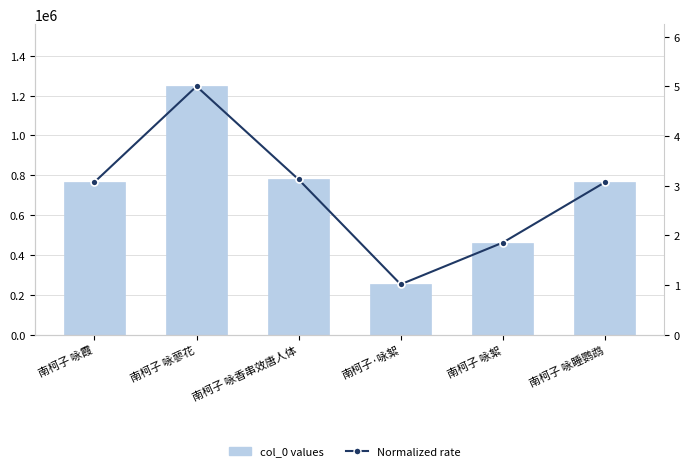

What is the label of the 5th bar from the right?

南柯子 咏蓼花